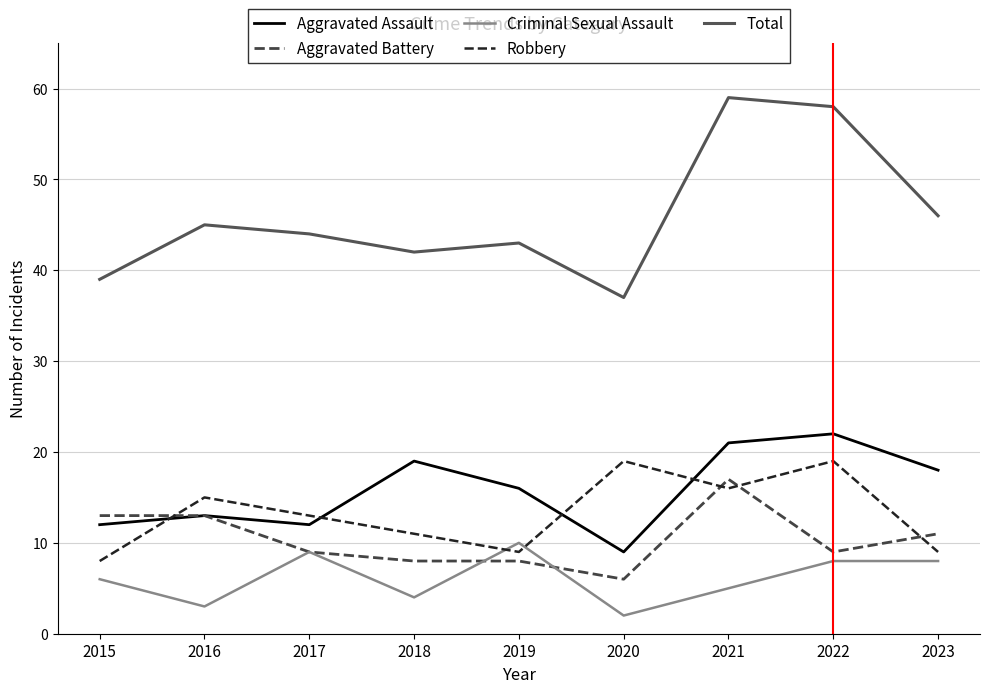

True or false: Aggravated Battery has a value of 2 at 2022.

False